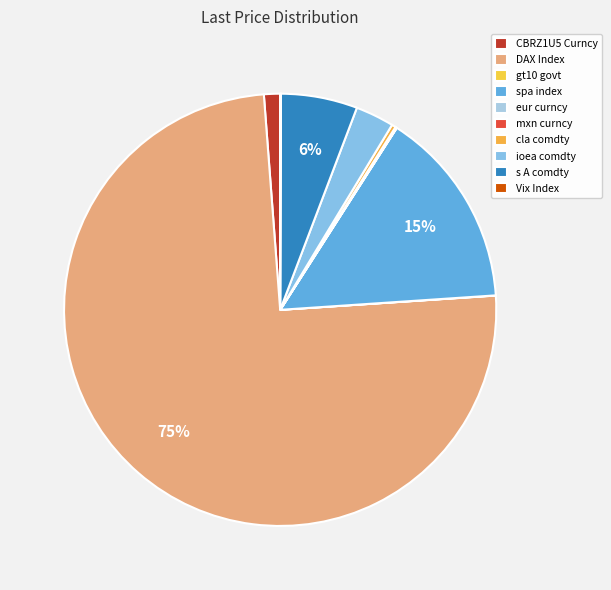

Count the number of slices in the pie.

10